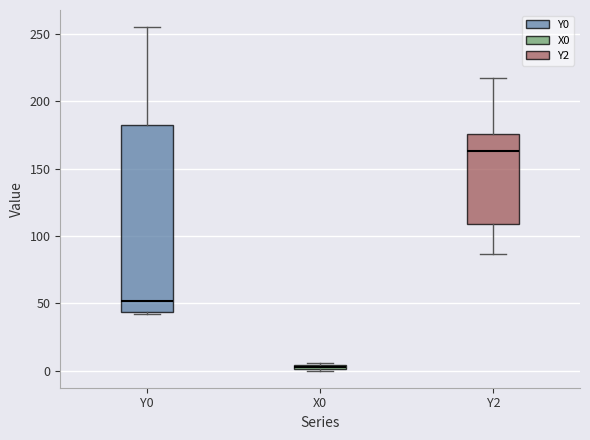

Which box has the lowest median line?

X0